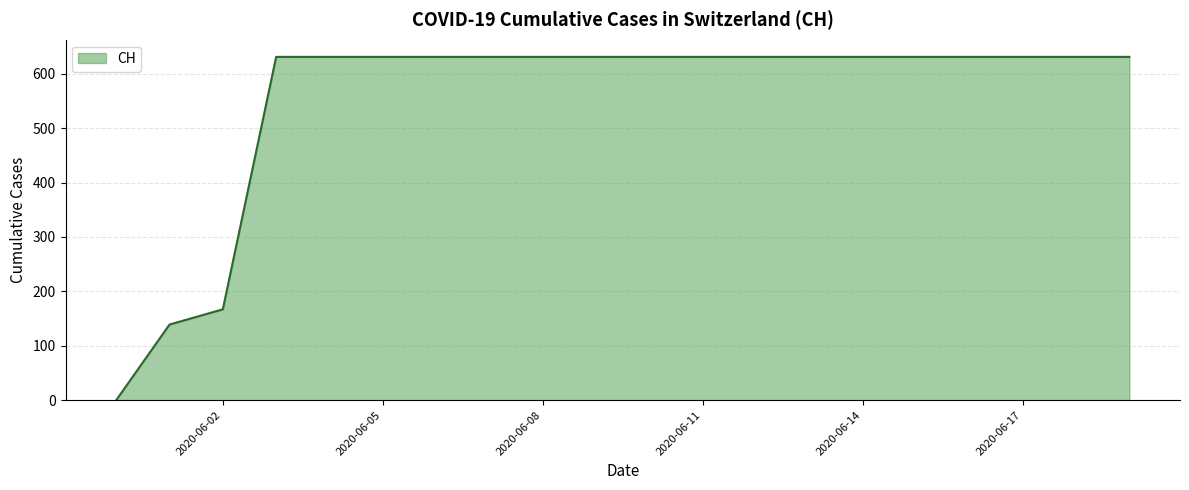

What is the greatest value displayed?

631